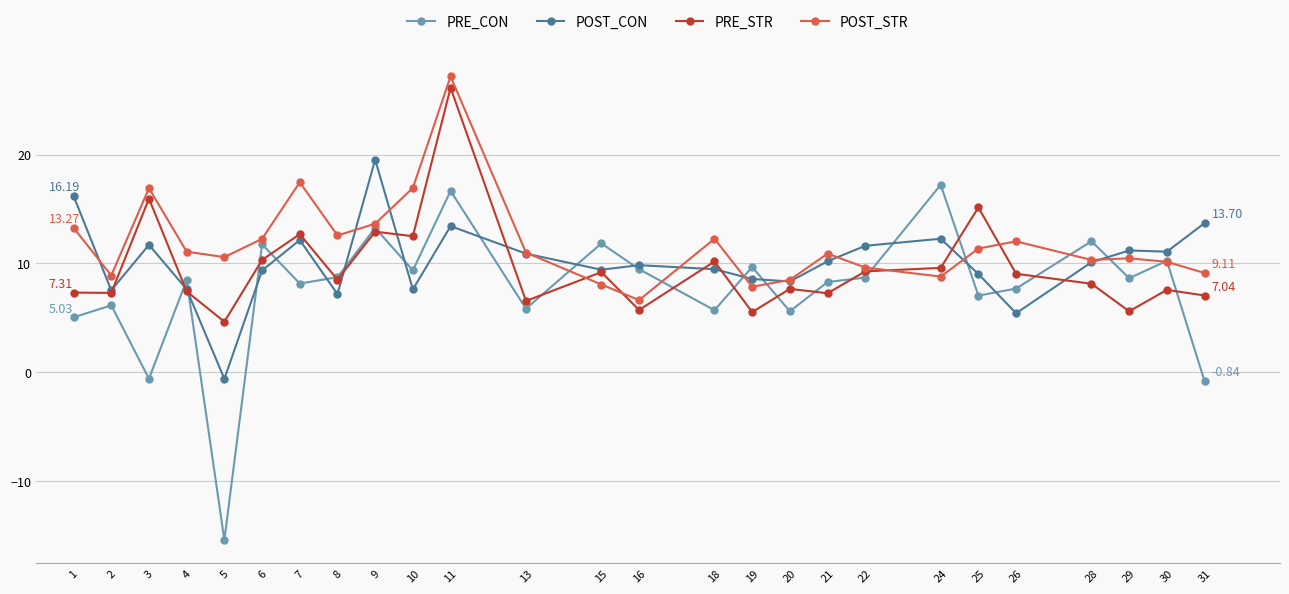

Does the chart display data point markers on the line(s)?

Yes